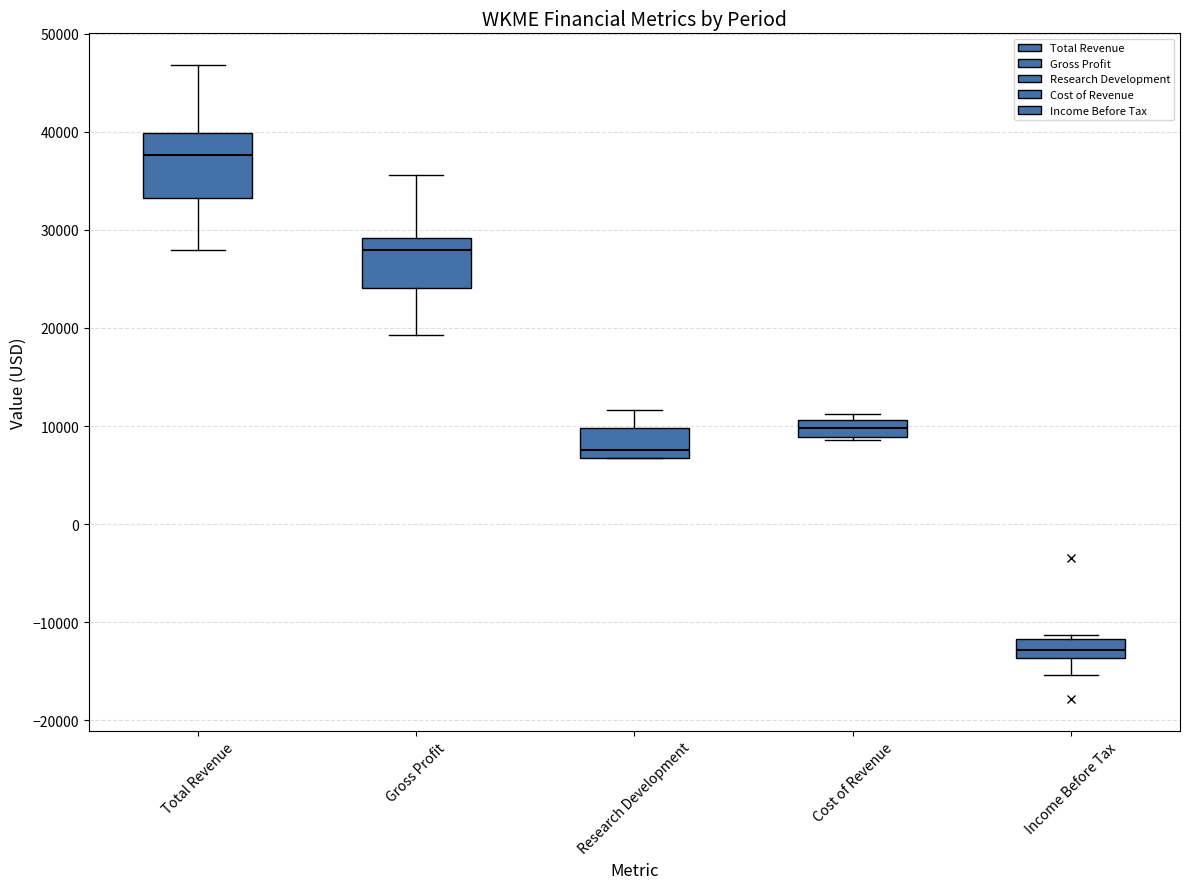

Reading left to right, transcribe this box plot: for each box, give where its median line is, the range the box spans, and where its two whiskers end, as read against the y-axis. The values are not printed on the chart, so give them approximately, as read against the axis.

Total Revenue: median 38000, box 33000 to 40000, whiskers 28000 to 47000
Gross Profit: median 28000, box 24000 to 29000, whiskers 19000 to 36000
Research Development: median 8000, box 7000 to 10000, whiskers 7000 to 12000
Cost of Revenue: median 10000, box 9000 to 11000, whiskers 9000 to 11000 (just above the box's upper edge)
Income Before Tax: median -13000, box -14000 to -12000, whiskers -15000 to -11000